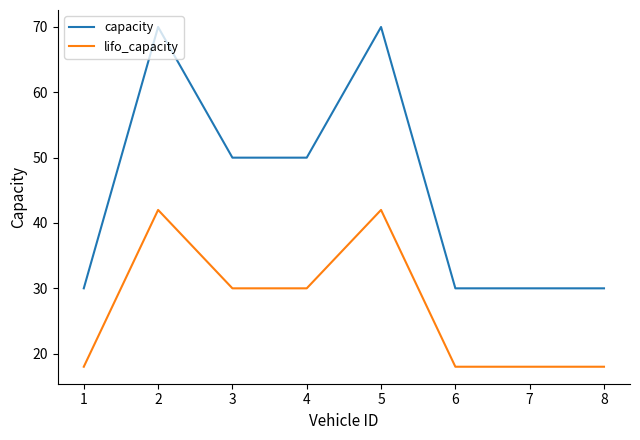

What is the difference between the highest and lowest values at 7?

12